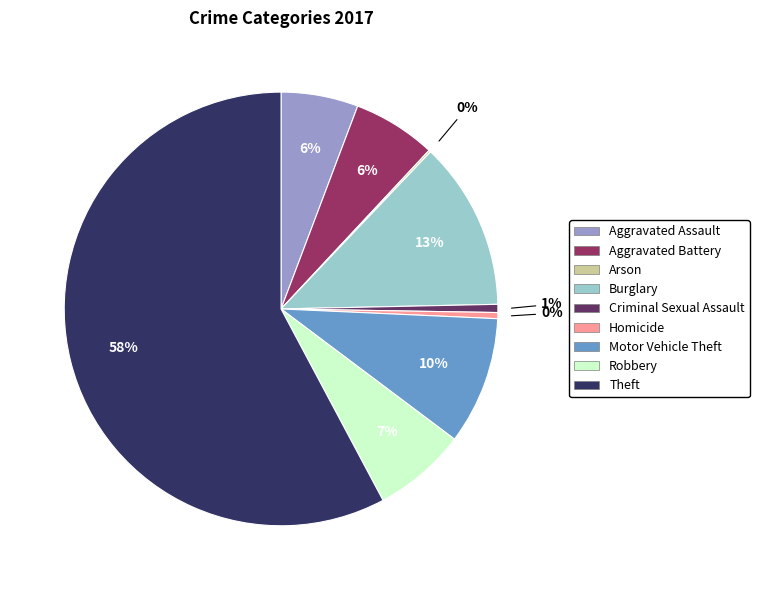

True or false: Criminal Sexual Assault accounts for 1% of the total.

True